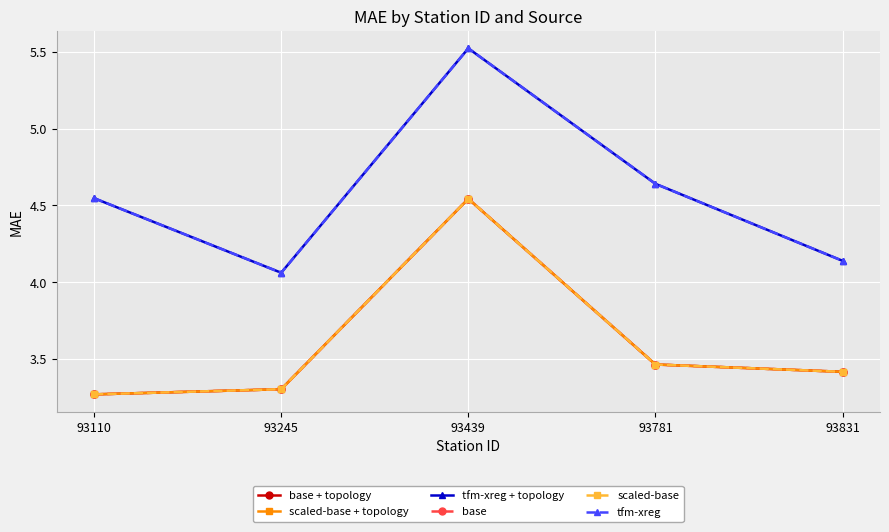

Does the chart have visible grid lines?

Yes